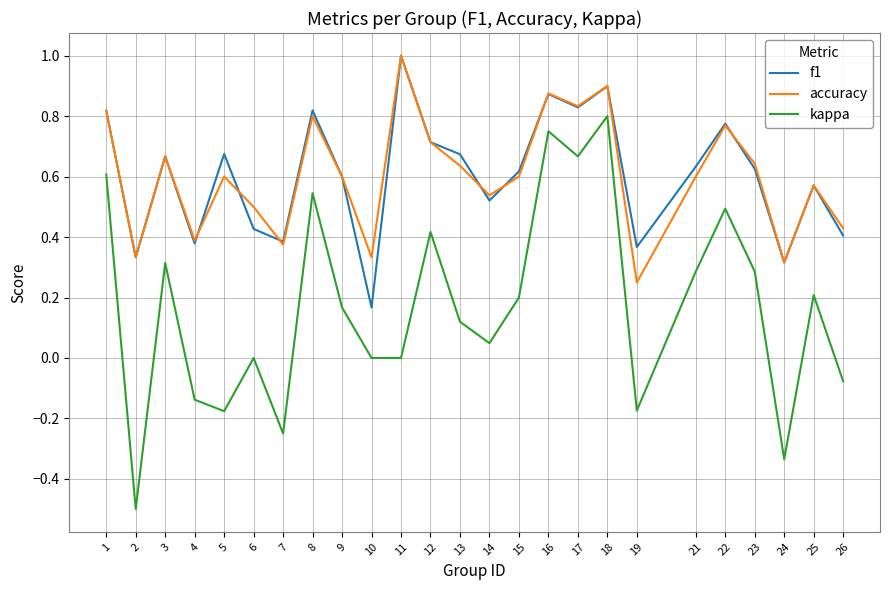

True or false: kappa and f1 intersect in this chart.

False